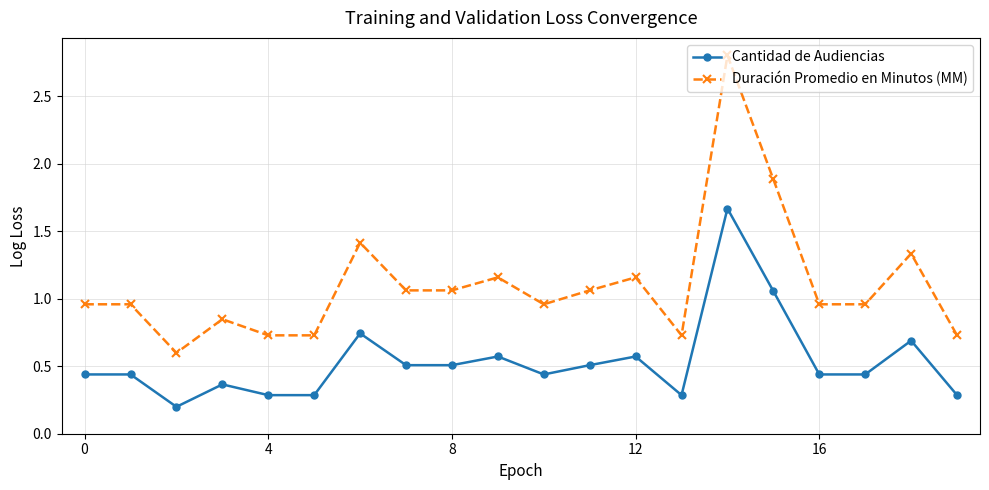

Which series has the largest range (max minus min)?

Duración Promedio en Minutos (MM)